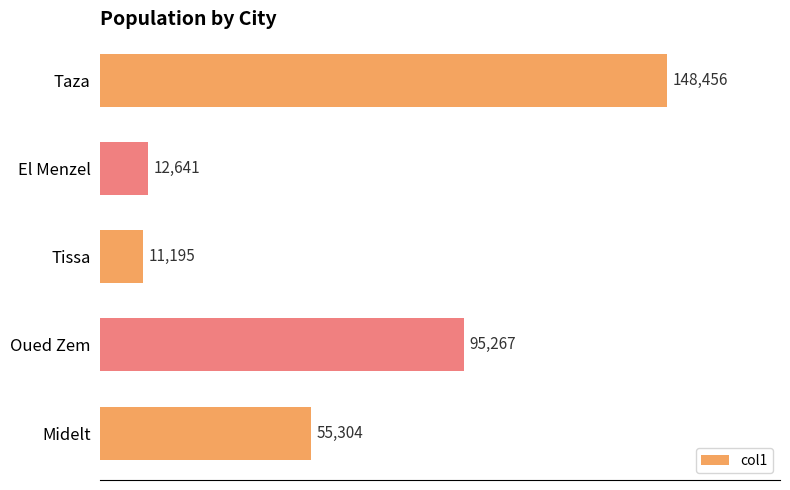

Where is the data nearest to the value 79825?

Oued Zem